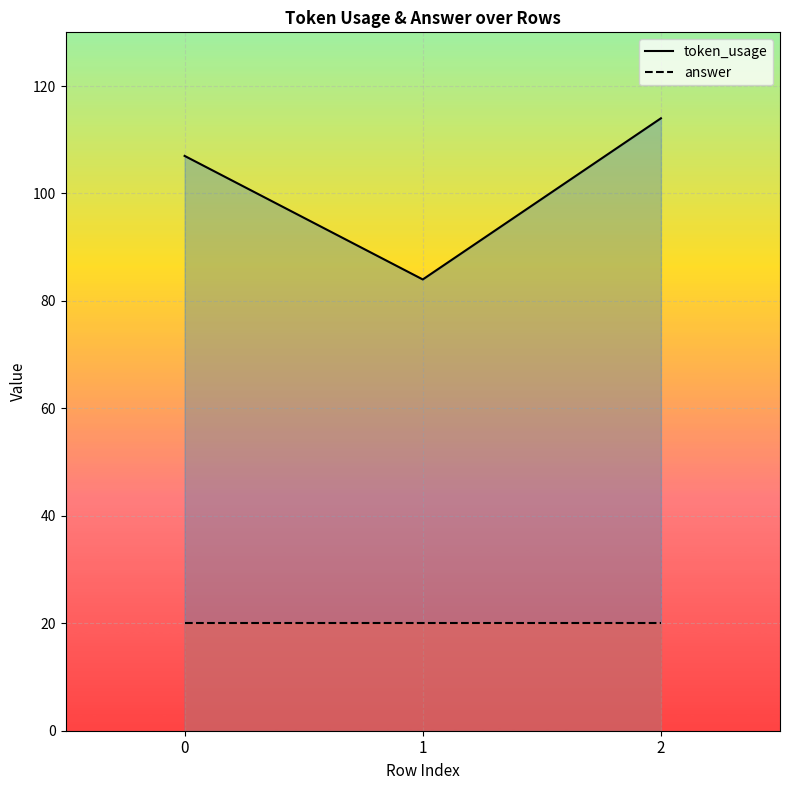

What is the lowest value of the token_usage series?

84